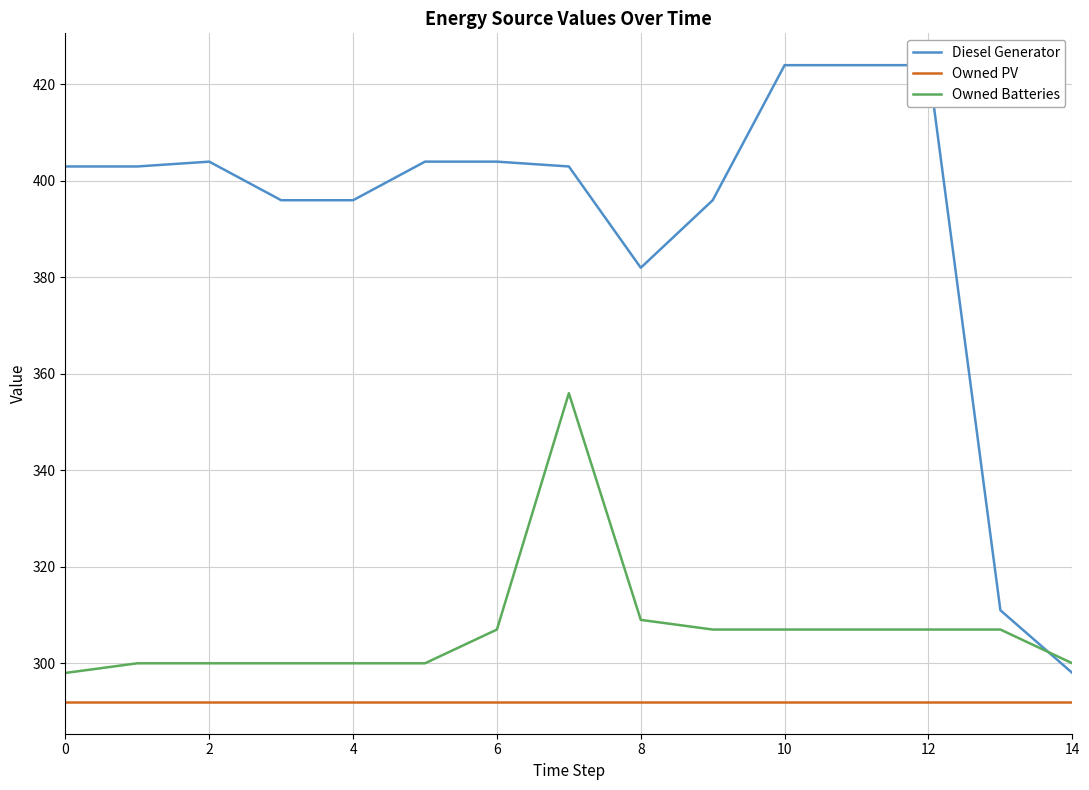

Is this an area chart (filled region under the line)?

No